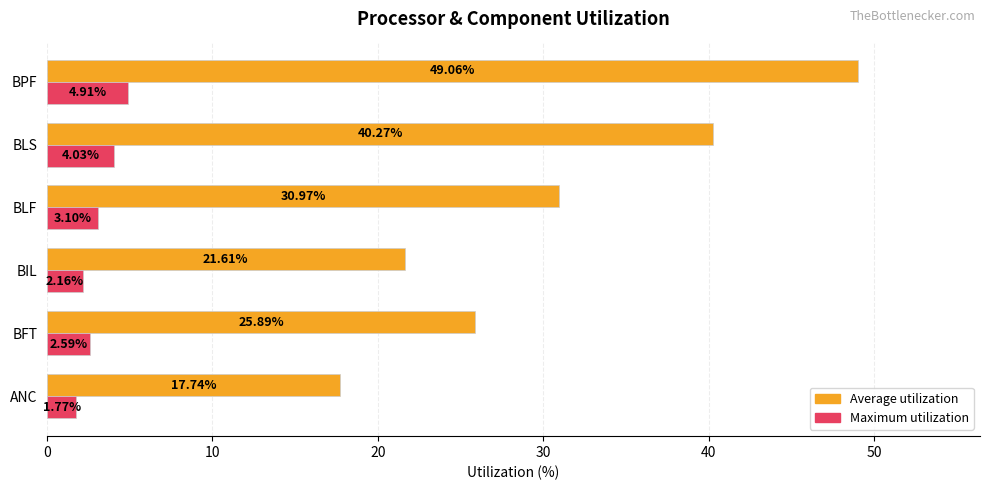

Between BFT and BLS, which series saw the biggest shift?

Average utilization